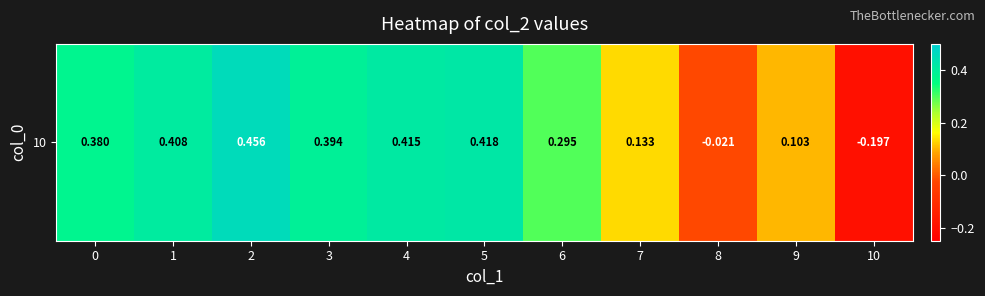

What is the average value?

0.3